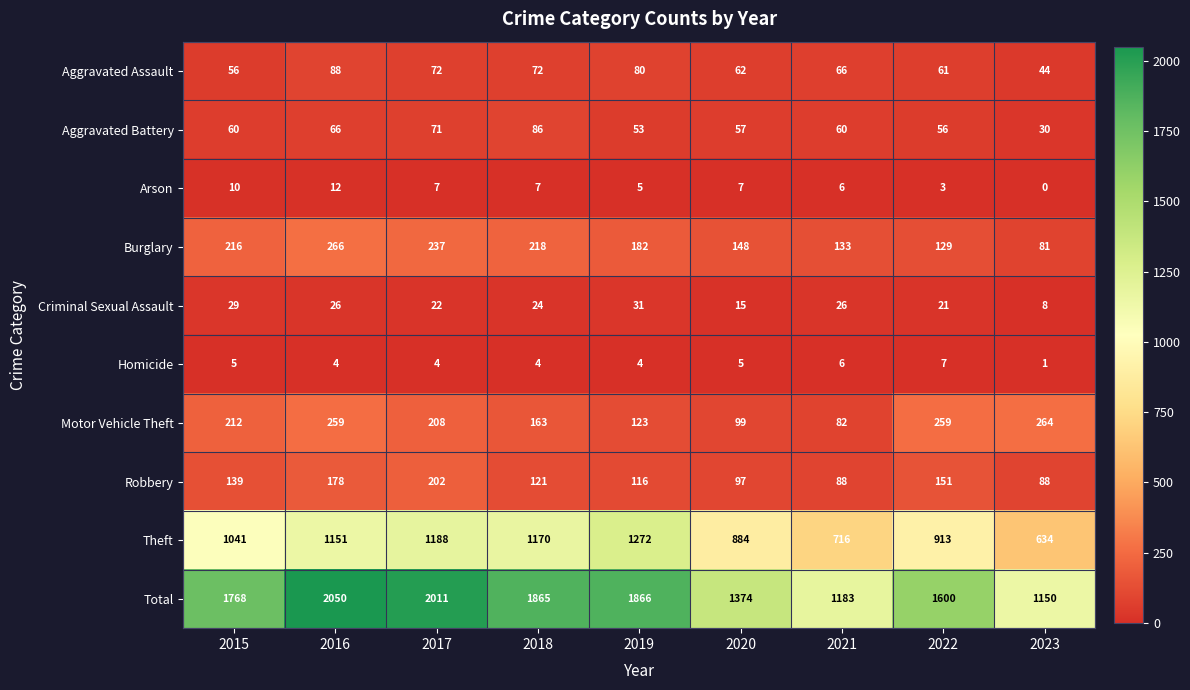

Rank the series at 2018 from lowest to highest value.

Homicide, Arson, Criminal Sexual Assault, Aggravated Assault, Aggravated Battery, Robbery, Motor Vehicle Theft, Burglary, Theft, Total